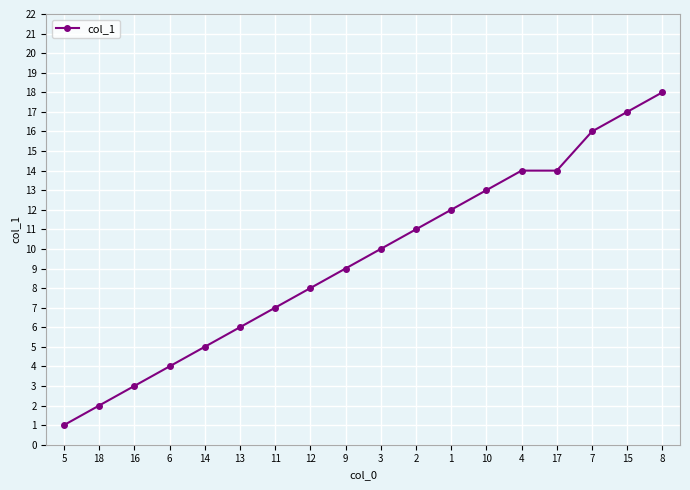

Which label corresponds to the largest value in the chart?

8